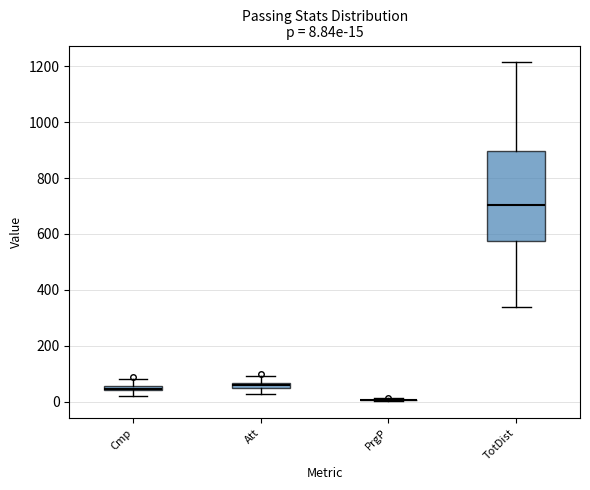

Which box is the tallest, from its lower edge to its upper edge?

TotDist